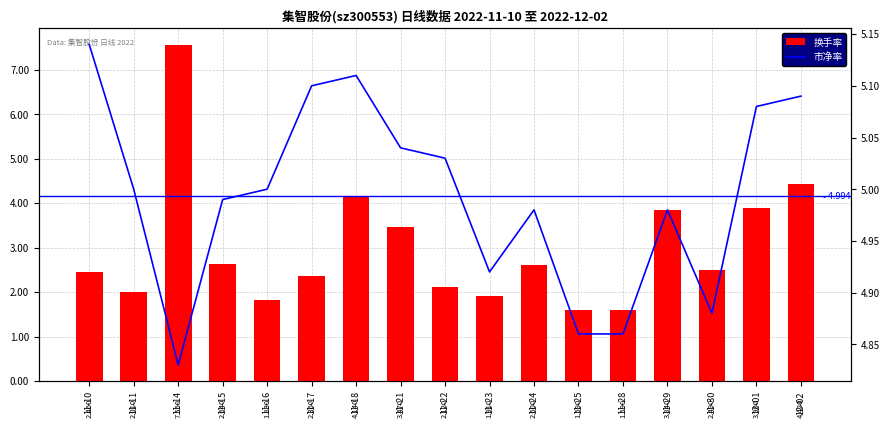

What is the minimum value for 换手率?

1.6